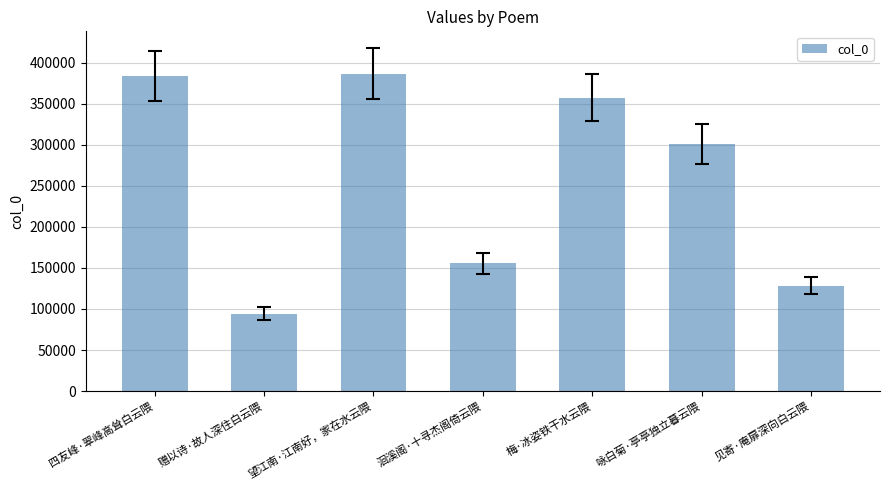

Reading left to right, what are all the values shown in this chart?

383822	94333	386416	155601	357476	301080	128311